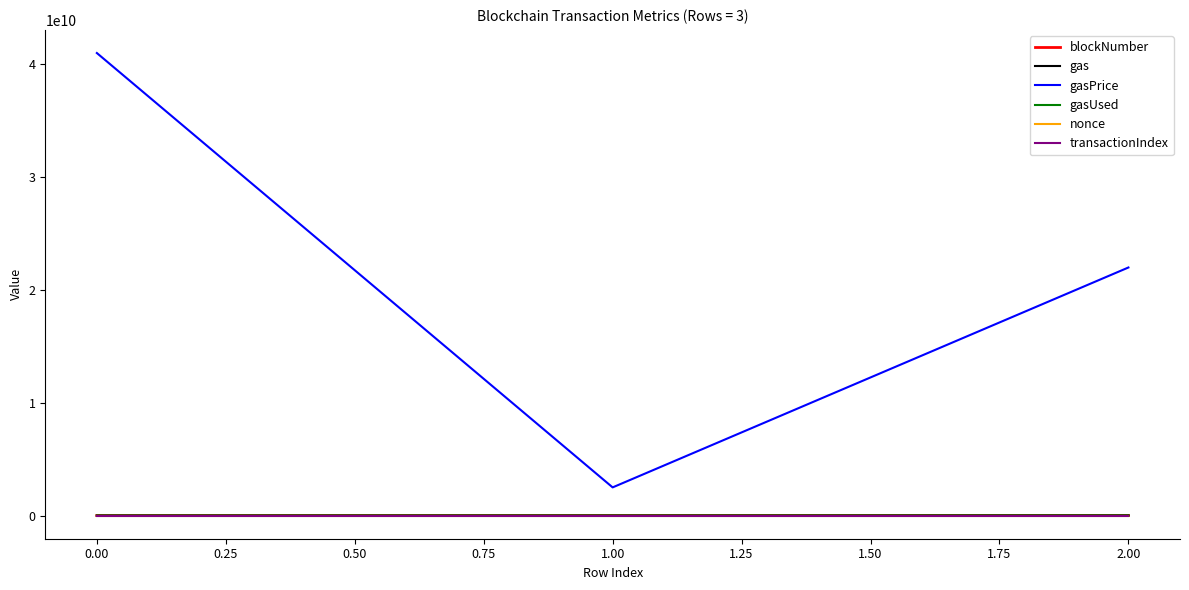

Reading left to right, what are all the values shown in this chart?

blockNumber: 7096371	7750554	15569136
gas: 1231998	2201070	9368305
gasPrice: 41000000000	2500000000	21990436071
gasUsed: 1231998	2201070	9368305
nonce: 3	12	8
transactionIndex: 1	21	114